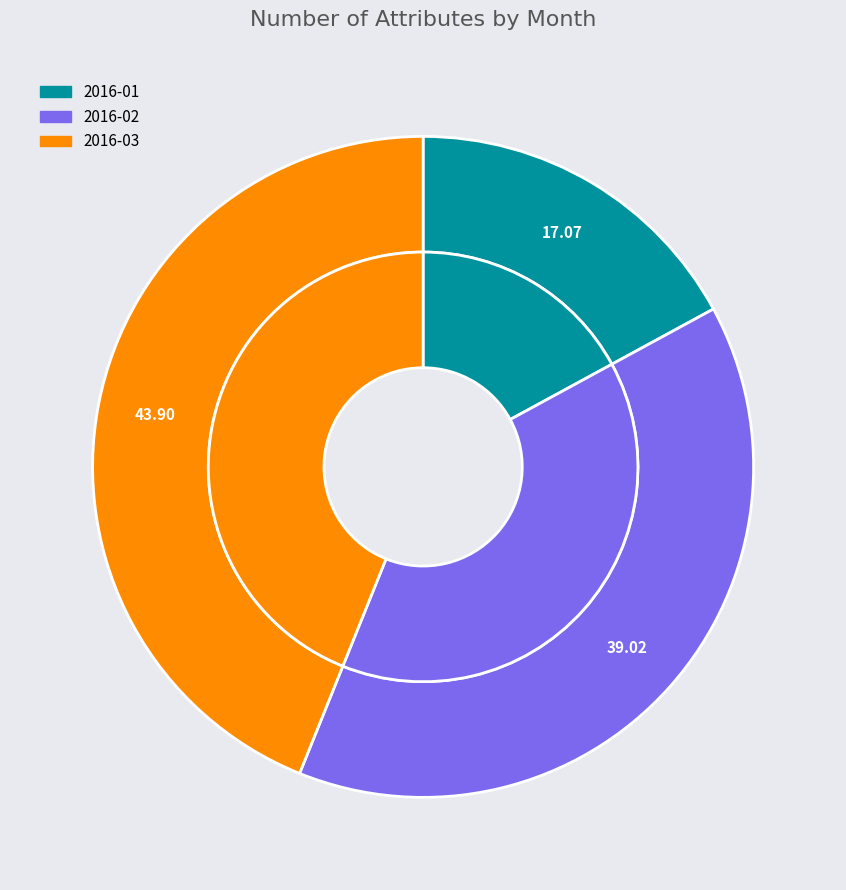

To the nearest percent, what is the difference between the largest and smallest slice percentages?

27%